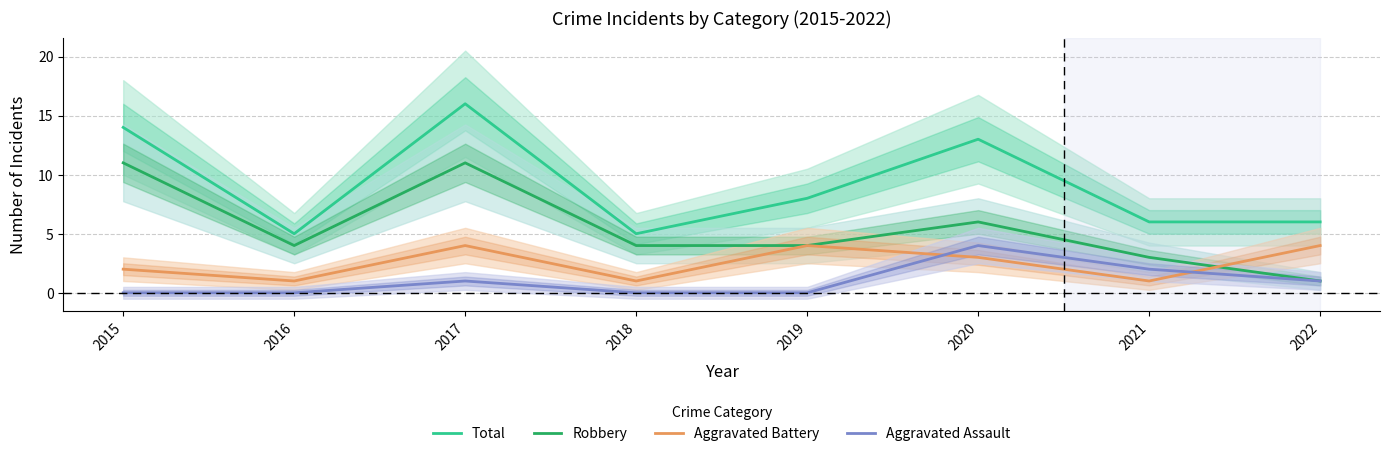

Does the chart have visible grid lines?

Yes